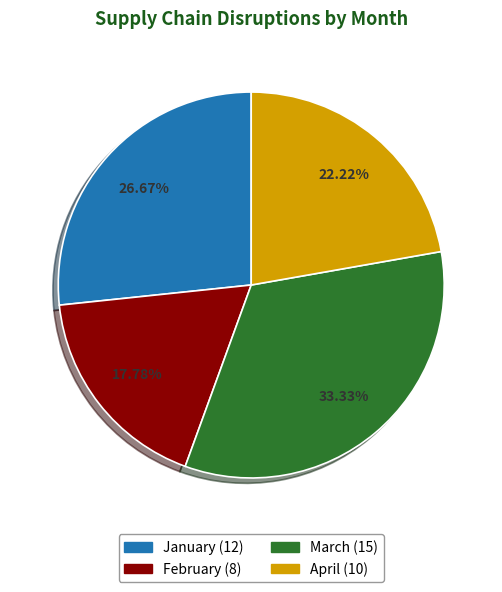

What percentage is the January slice, to the nearest percent?

27%